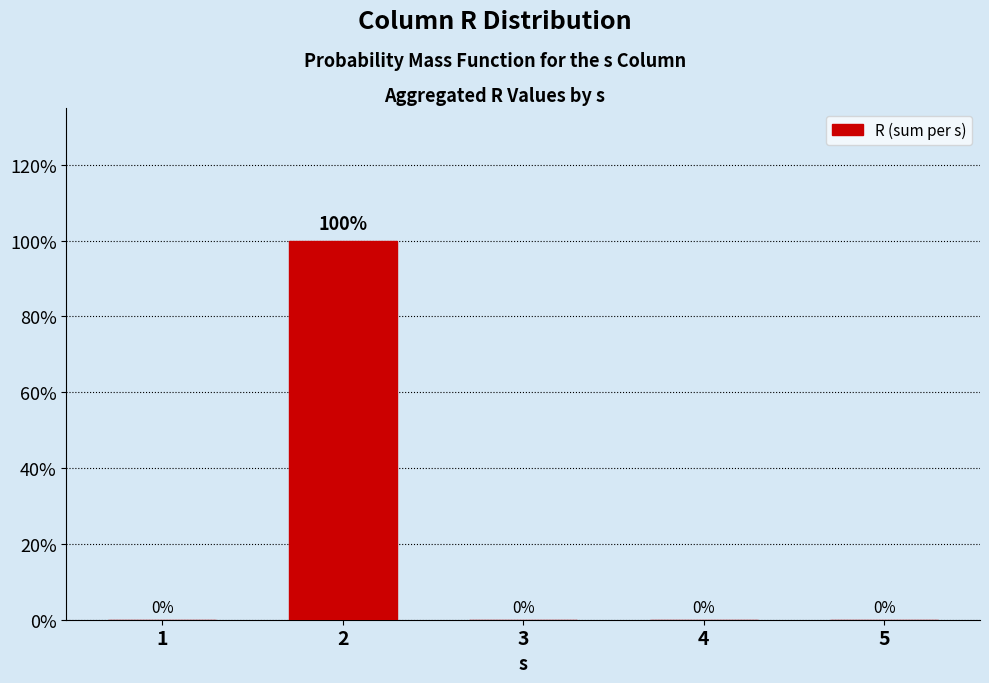

Reading right to left, extract all data points from this chart.

5=0	4=0	3=0	2=100	1=0